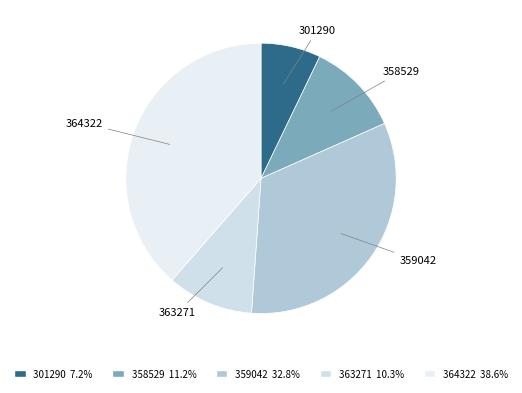

Rank the categories by value from lowest to highest.

301290, 363271, 358529, 359042, 364322